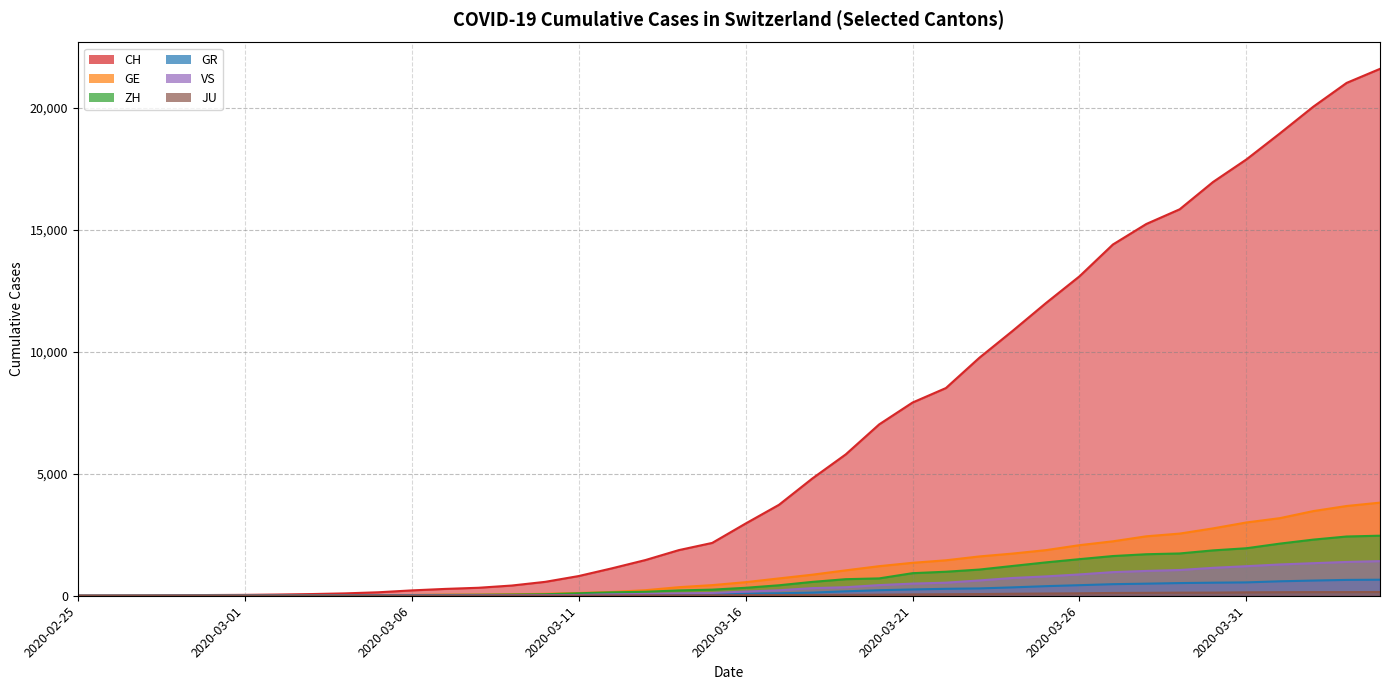

What are all the series names shown in the legend?

CH, GE, ZH, GR, VS, JU